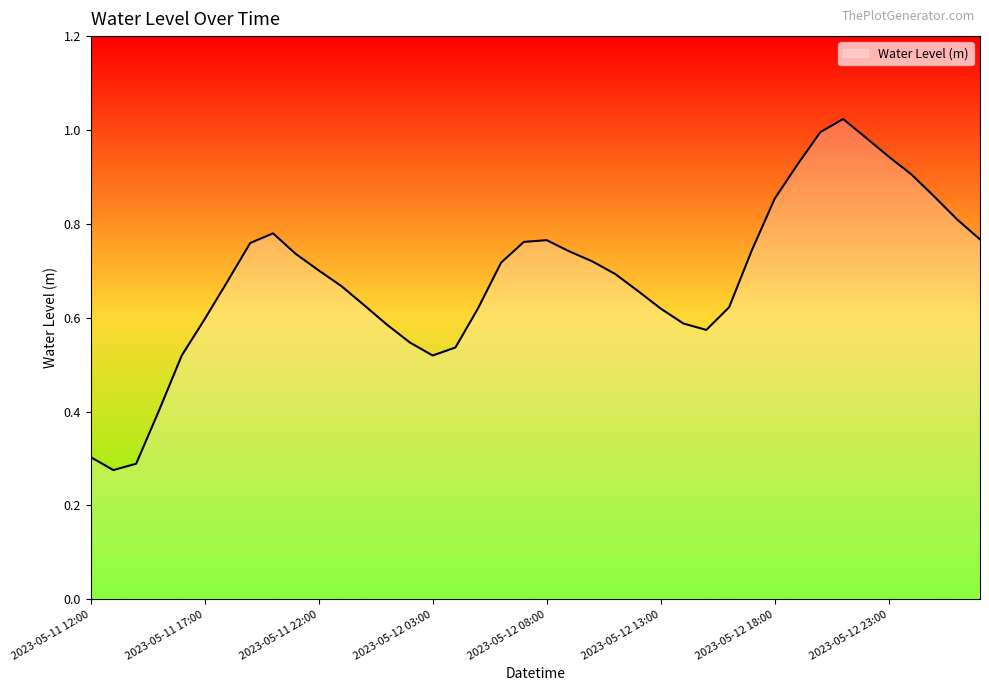

Reading right to left, list all the values displayed in this chart.

2023-05-13 03:00=0.8	2023-05-13 02:00=0.8	2023-05-13 01:00=0.9	2023-05-13 00:00=0.9	2023-05-12 23:00=0.9	2023-05-12 22:00=1.0	2023-05-12 21:00=1.0	2023-05-12 20:00=1.0	2023-05-12 19:00=0.9	2023-05-12 18:00=0.9	2023-05-12 17:00=0.7	2023-05-12 16:00=0.6	2023-05-12 15:00=0.6	2023-05-12 14:00=0.6	2023-05-12 13:00=0.6	2023-05-12 12:00=0.7	2023-05-12 11:00=0.7	2023-05-12 10:00=0.7	2023-05-12 09:00=0.7	2023-05-12 08:00=0.8	2023-05-12 07:00=0.8	2023-05-12 06:00=0.7	2023-05-12 05:00=0.6	2023-05-12 04:00=0.5	2023-05-12 03:00=0.5	2023-05-12 02:00=0.5	2023-05-12 01:00=0.6	2023-05-12 00:00=0.6	2023-05-11 23:00=0.7	2023-05-11 22:00=0.7	2023-05-11 21:00=0.7	2023-05-11 20:00=0.8	2023-05-11 19:00=0.8	2023-05-11 18:00=0.7	2023-05-11 17:00=0.6	2023-05-11 16:00=0.5	2023-05-11 15:00=0.4	2023-05-11 14:00=0.3	2023-05-11 13:00=0.3	2023-05-11 12:00=0.3